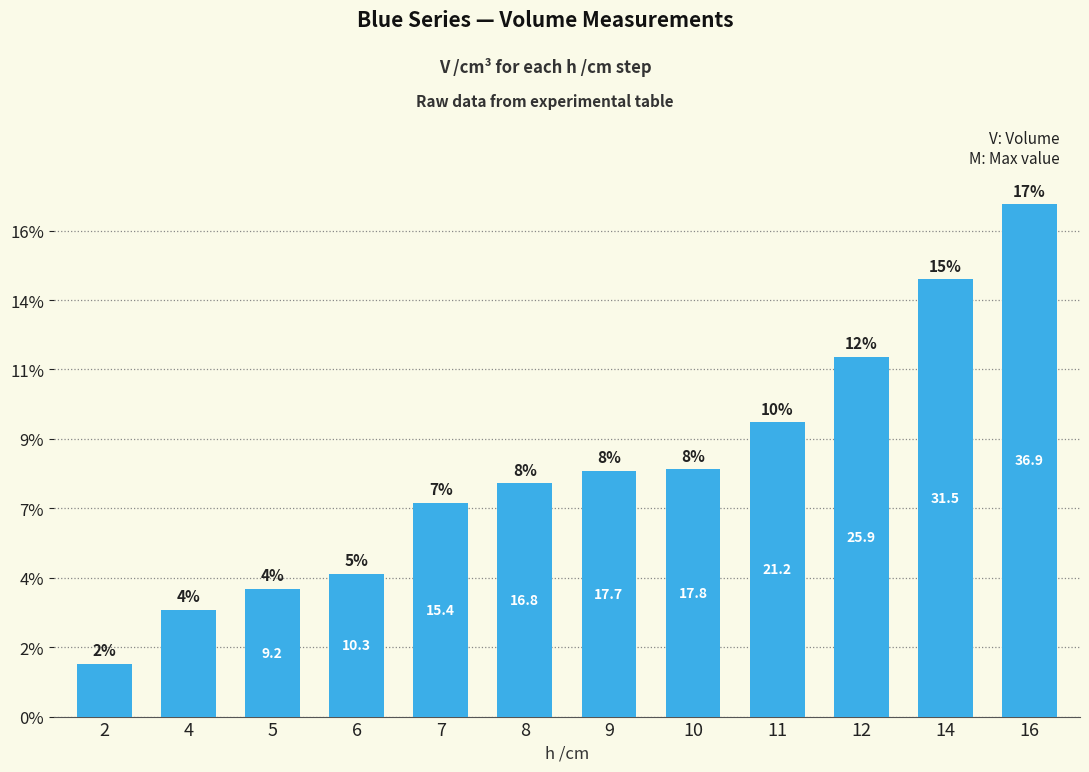

What is the value of the 11th bar from the left?

31.5